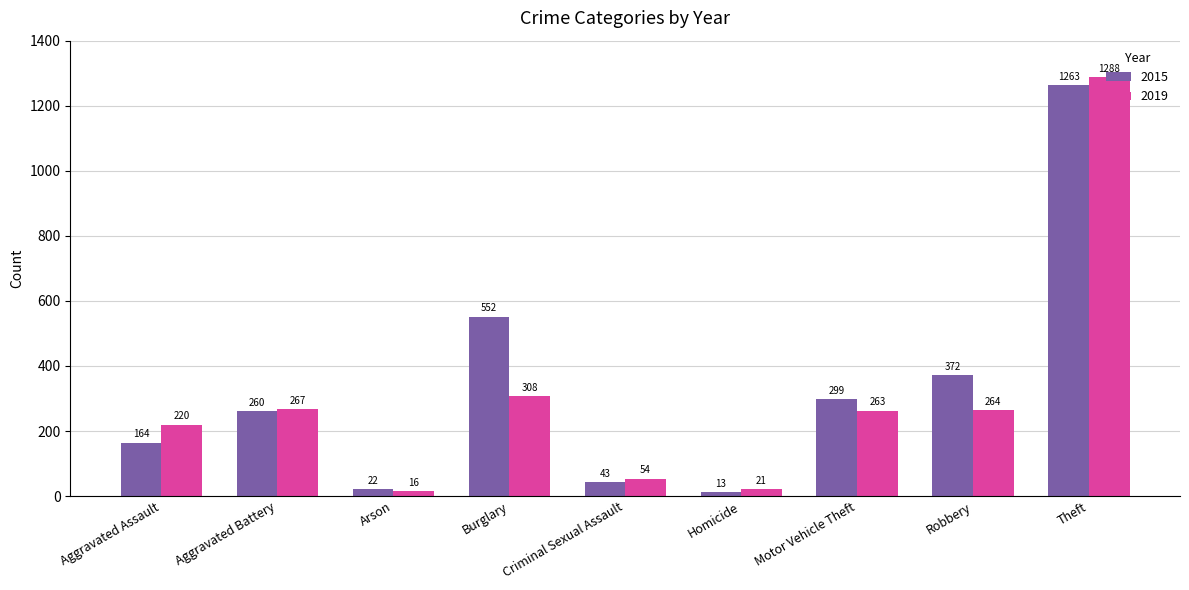

Count the number of categories in the chart.

9